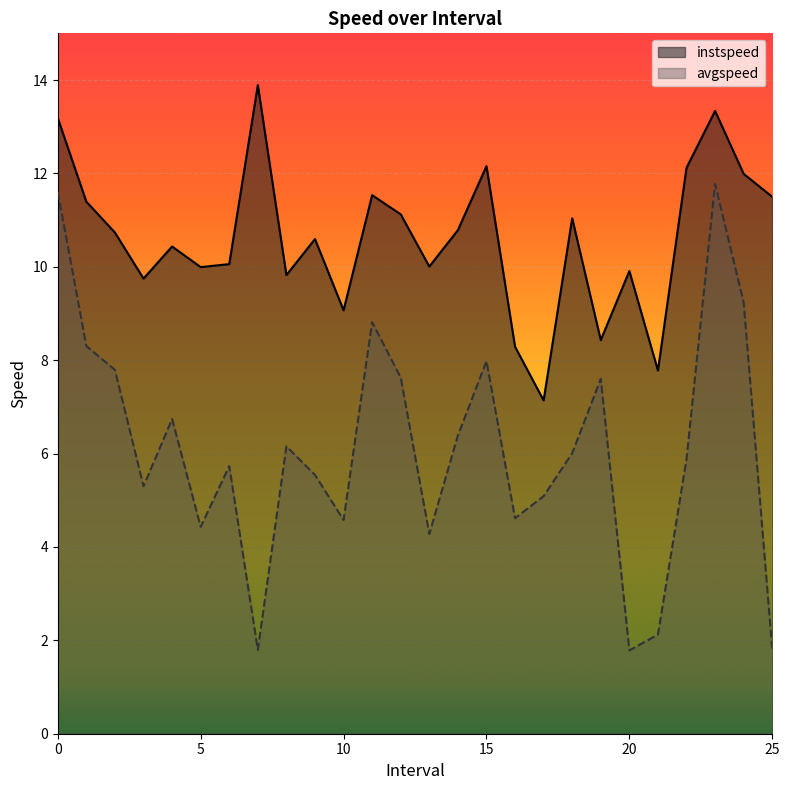

Reading right to left, extract all data points from this chart.

instspeed: 11.5	12.0	13.3	12.1	7.8	9.9	8.4	11.0	7.1	8.3	12.2	10.8	10.0	11.1	11.5	9.1	10.6	9.8	13.9	10.1	10.0	10.4	9.7	10.7	11.4	13.2
avgspeed: 1.8	9.2	11.8	5.9	2.1	1.8	7.6	6.0	5.1	4.6	8.0	6.4	4.3	7.6	8.8	4.6	5.5	6.2	1.8	5.7	4.4	6.7	5.3	7.8	8.3	11.6